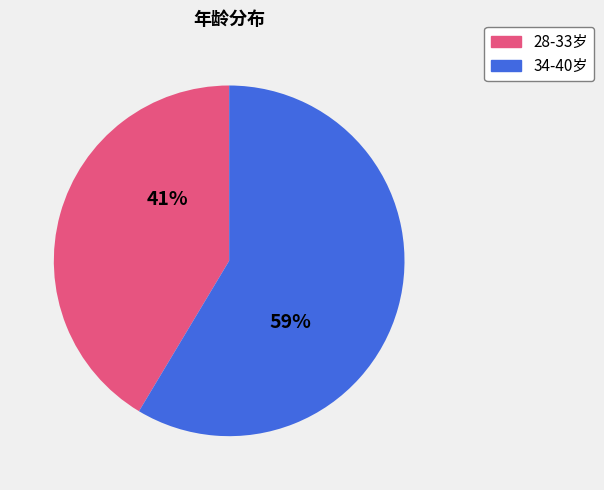

Is there a majority slice in this chart?

Yes